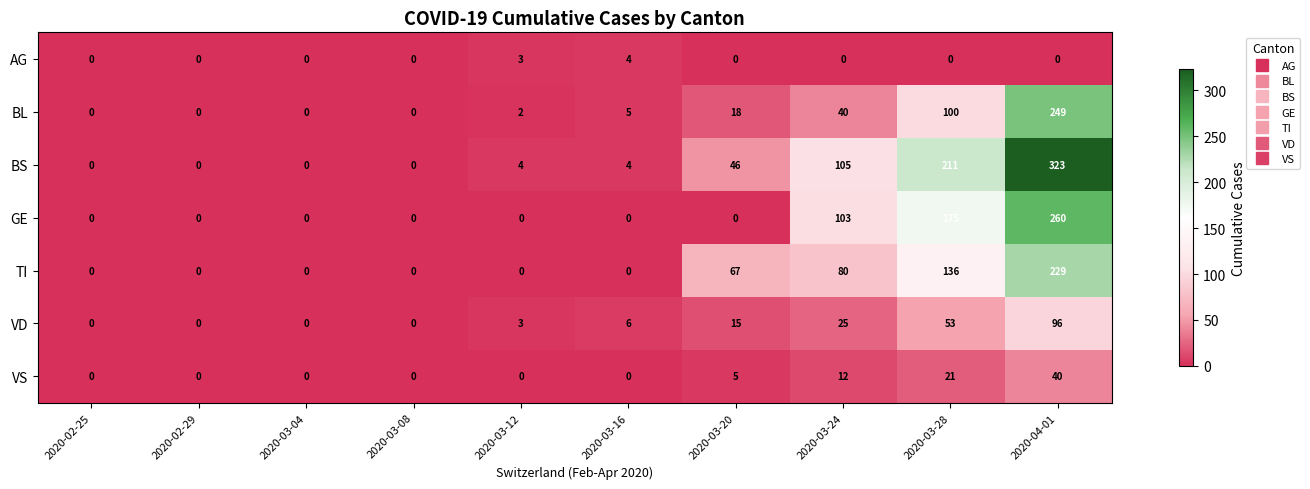

What is the difference between the maximum and second lowest values in the VD series?

96